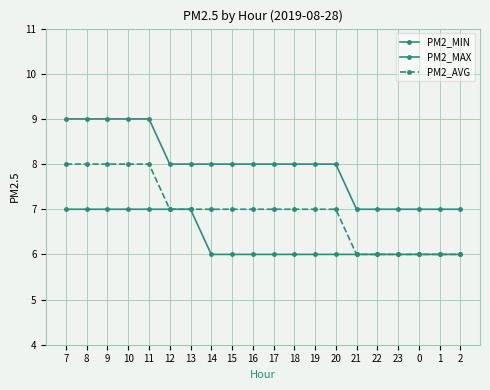

At which label is PM2_AVG closest to 7?

12